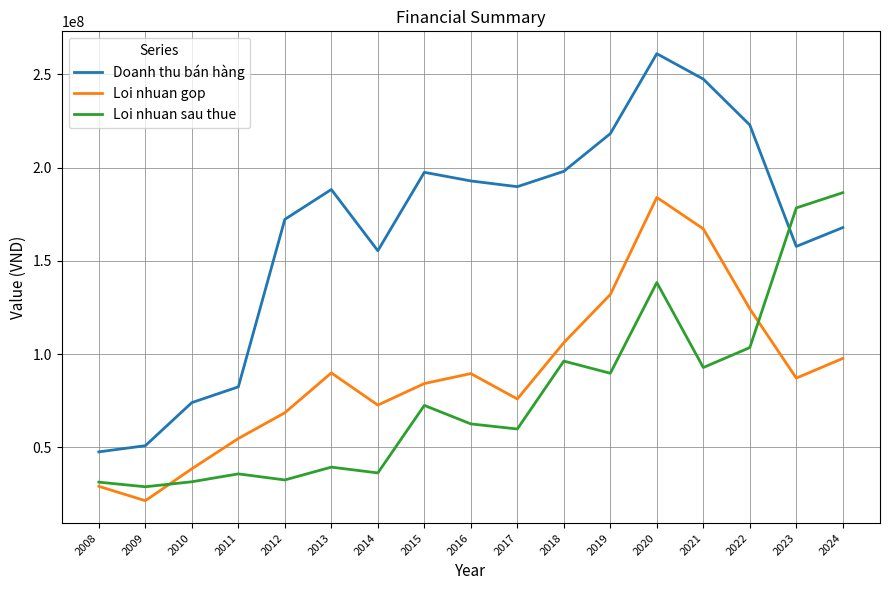

Rank the series at 2013 from lowest to highest value.

Loi nhuan sau thue, Loi nhuan gop, Doanh thu bán hàng